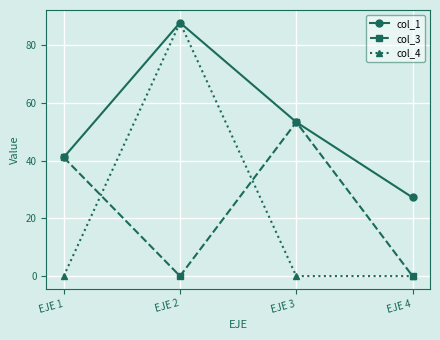

Where is the first local minimum for col_3?

EJE 2